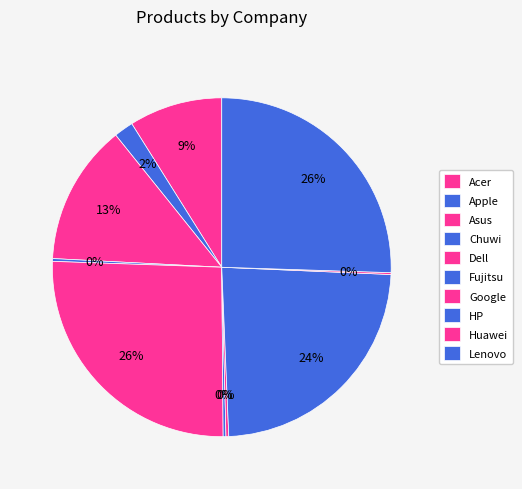

To the nearest percent, what is the difference between the largest and smallest slice percentages?

26%